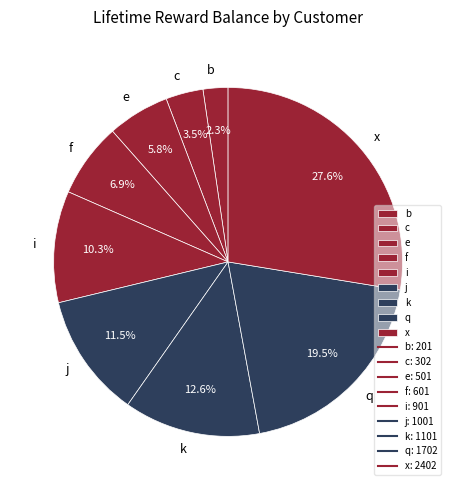

Rank the categories by value from lowest to highest.

b, c, e, f, i, j, k, q, x